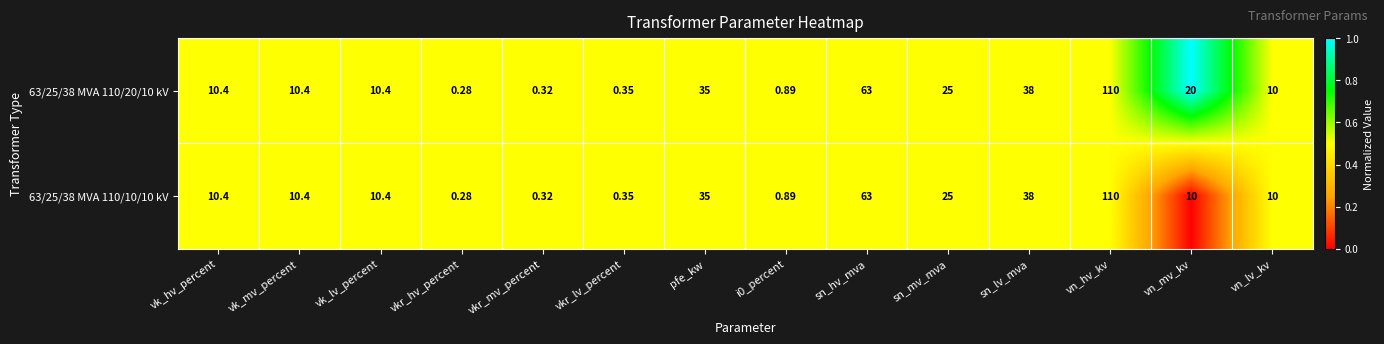

At how many categories does at least one series exceed 0?

14